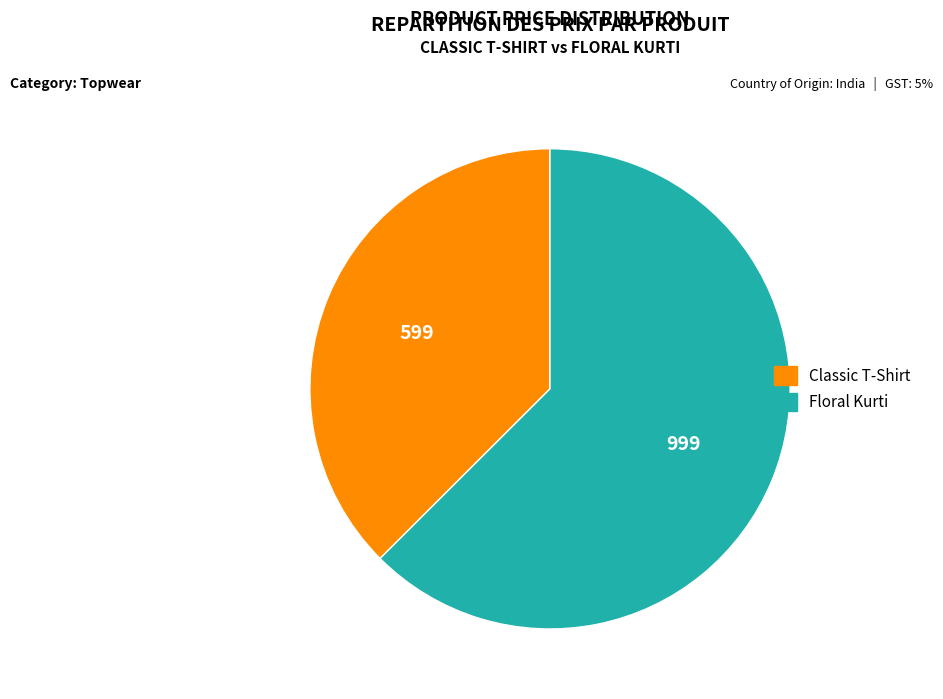

Rank the categories by value from highest to lowest.

Floral Kurti, Classic T-Shirt